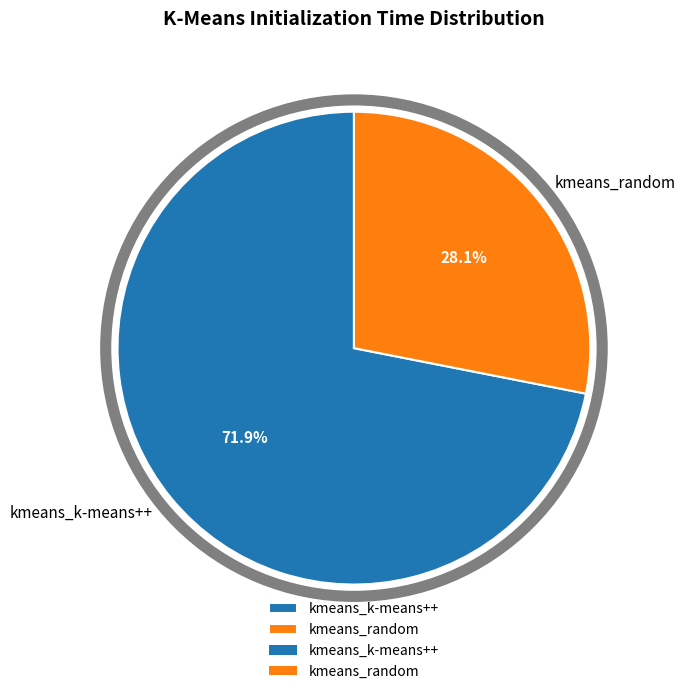

Combined, do kmeans_random and kmeans_k-means++ account for over 50%?

Yes